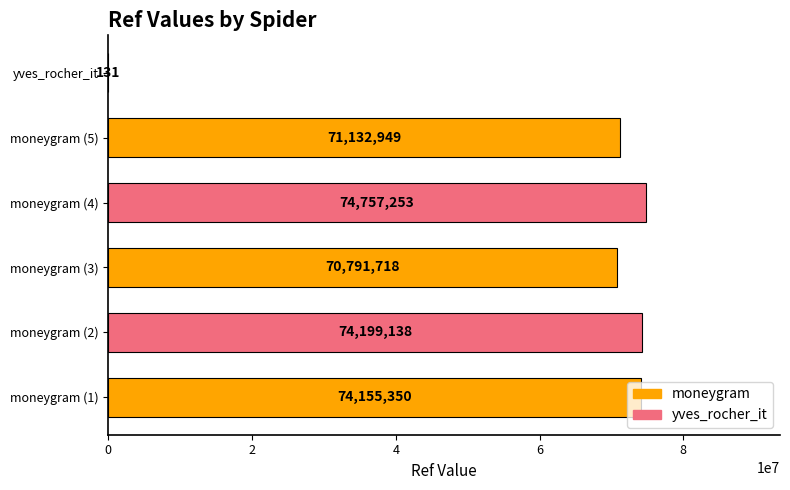

Count the number of categories in the chart.

6